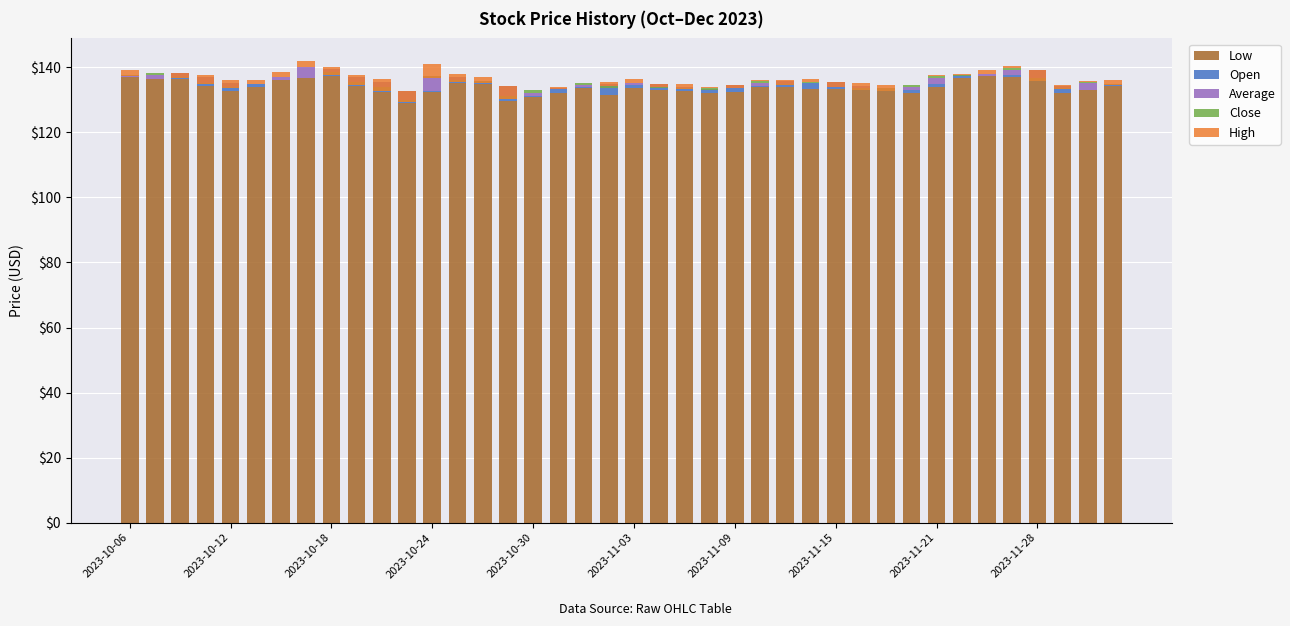

What is the difference between the maximum and minimum values in the Open series?

4.6